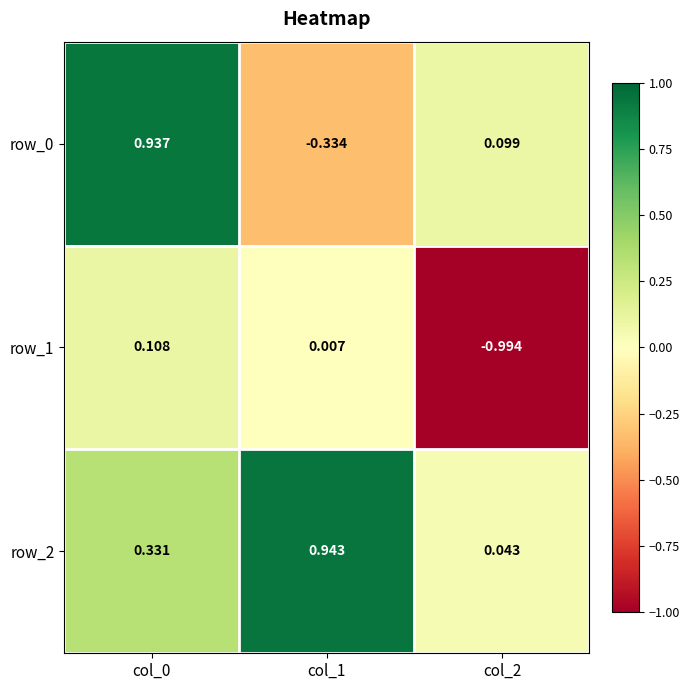

Is the value of row_2 at col_2 greater than the value of row_1 at col_1?

Yes